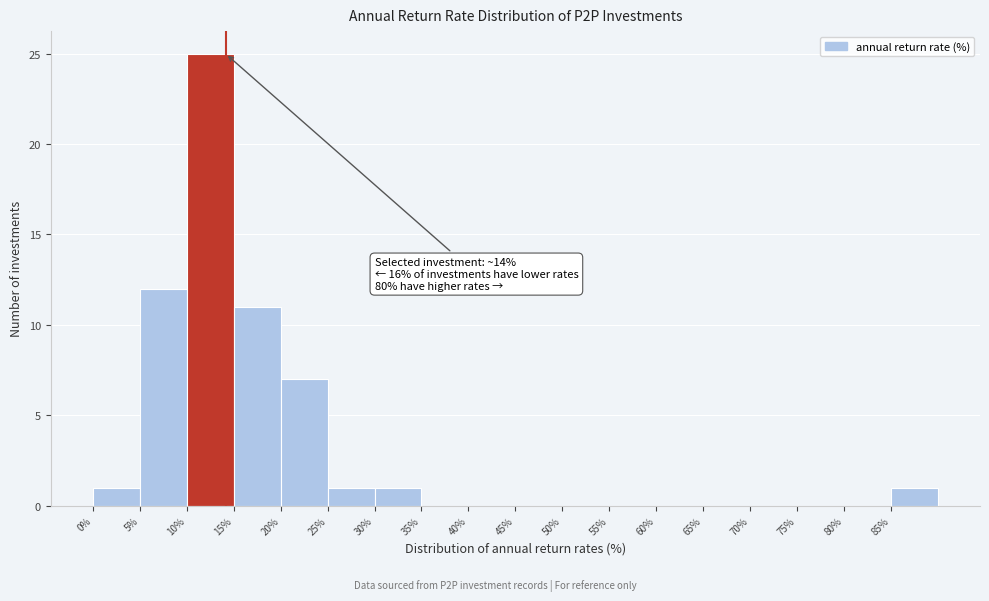

Over which range of the x-axis is the bar tallest?

10 to 15